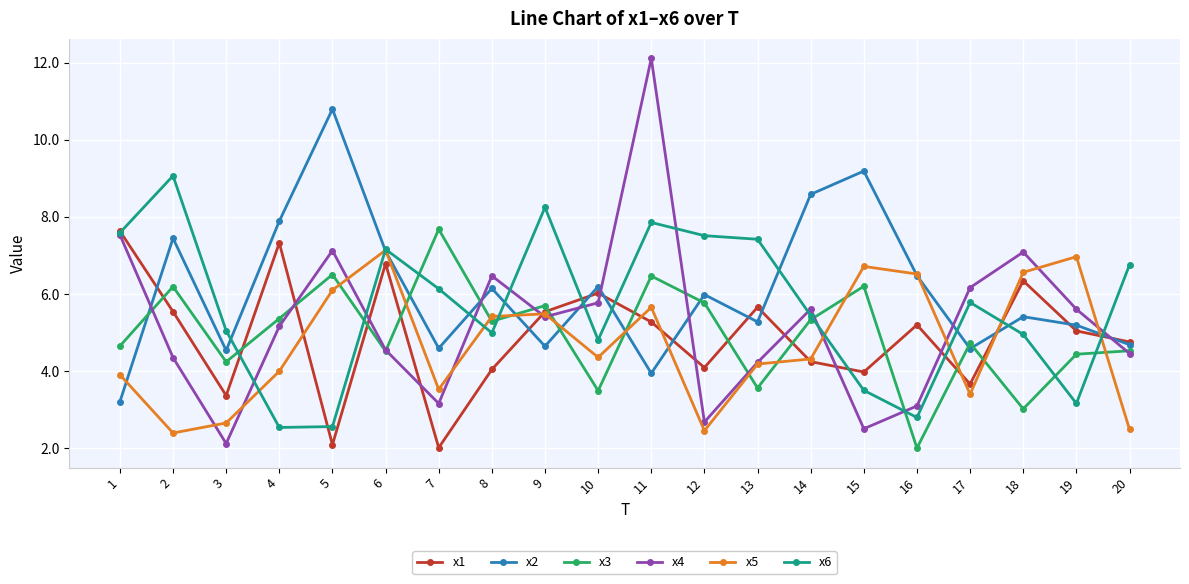

What is the maximum value for x5?

7.1